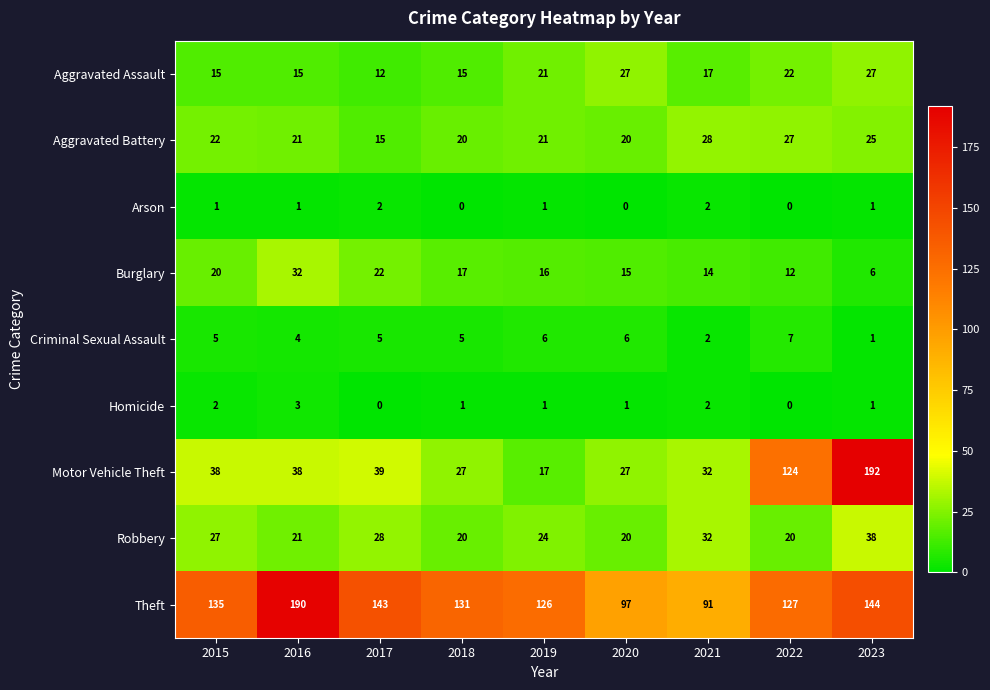

What is the sum of the Robbery values at 2019 and 2017?

52